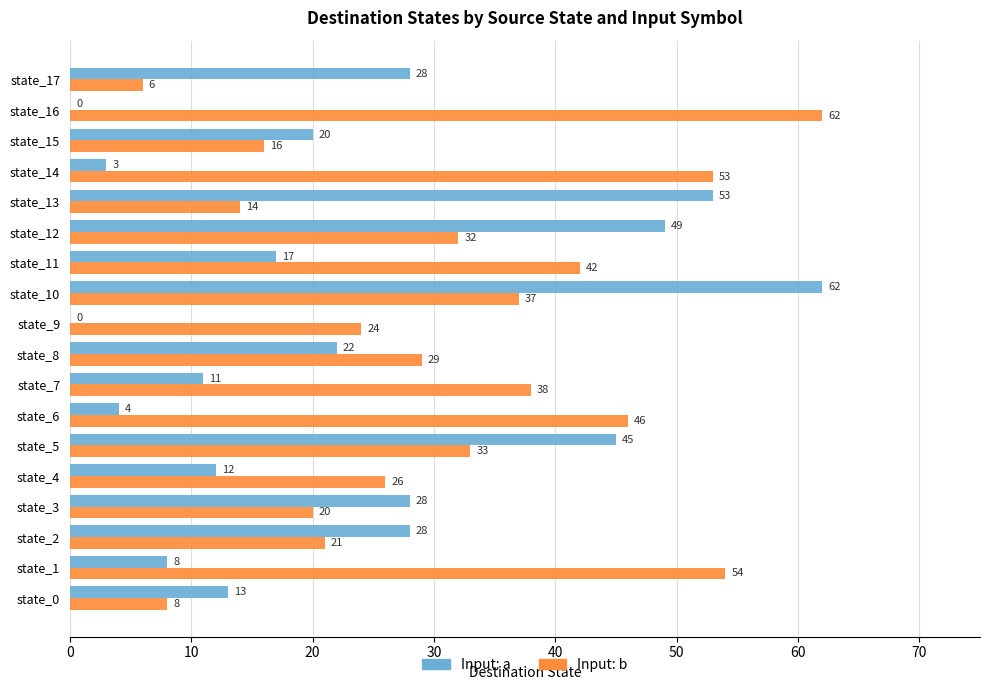

Between state_10 and state_11, which series saw the biggest shift?

Input: a